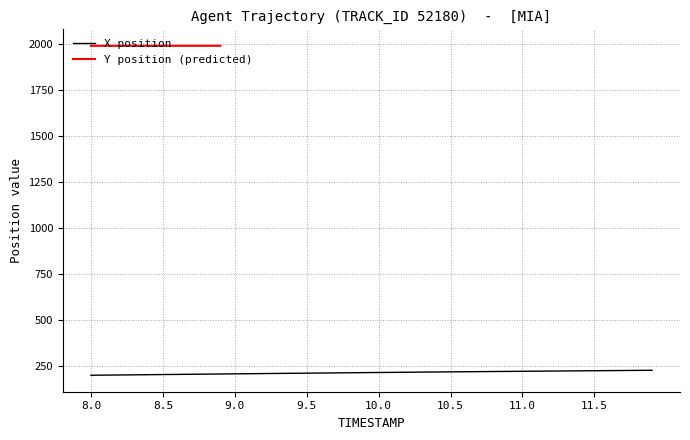

What is the highest value of the X position series?

225.8